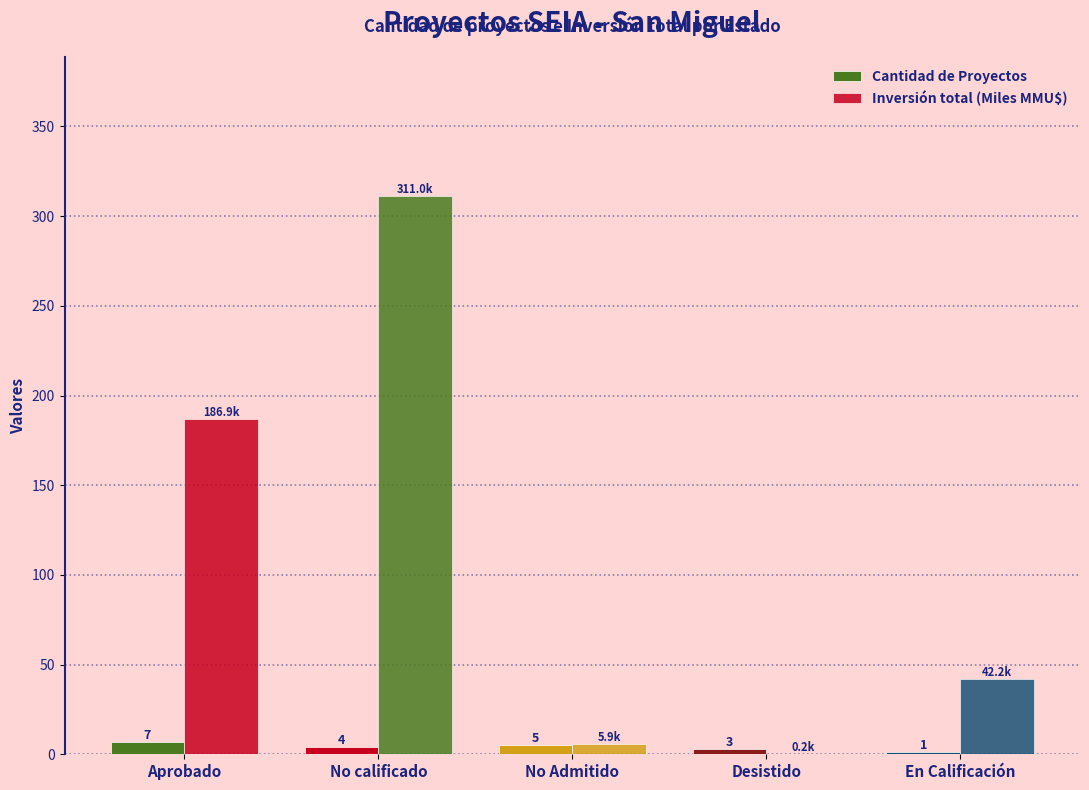

How many groups of bars are there?

5